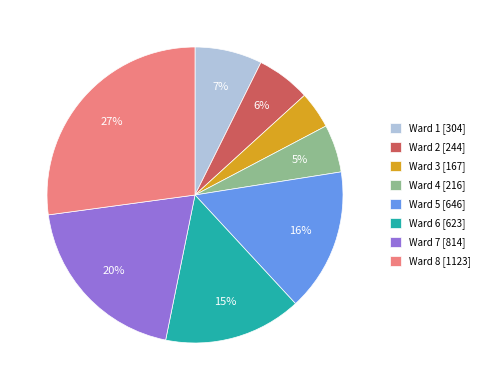

To the nearest percent, what is the average slice percentage?

12%